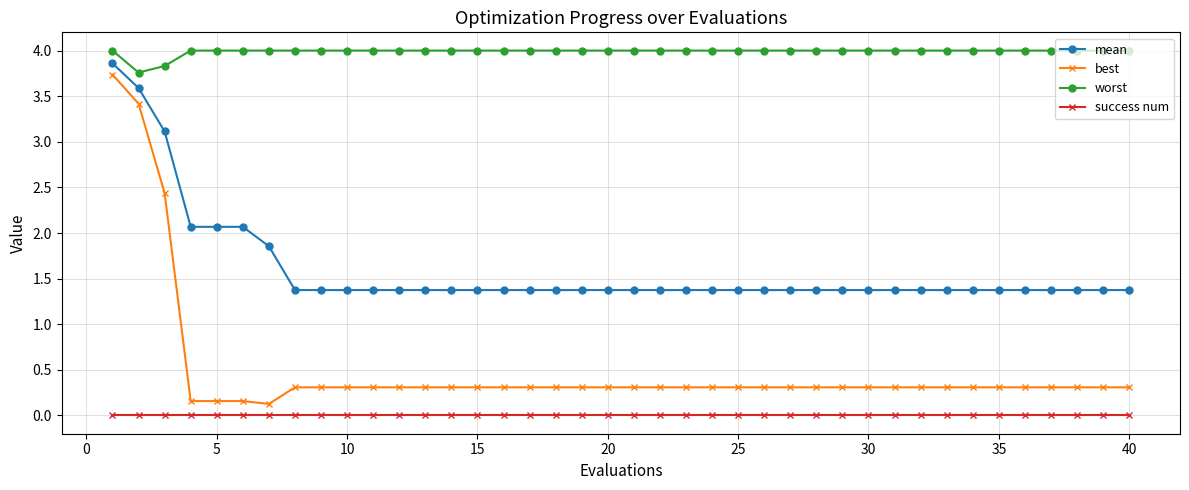

Which series has the widest spread of values?

best